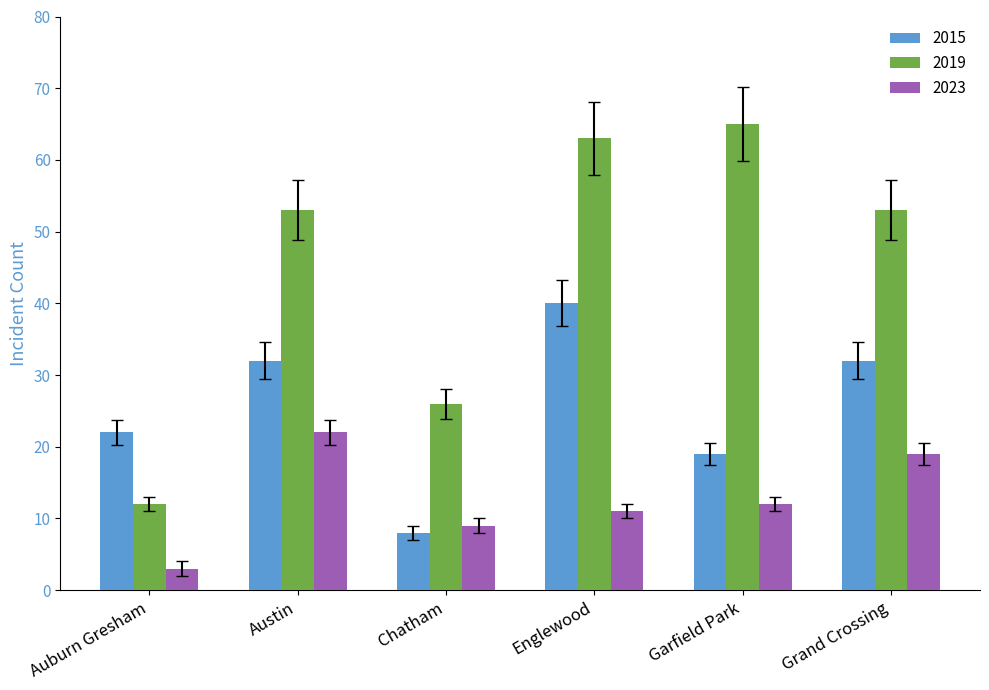

The 2015 series shows 40 at Englewood. True or false?

True